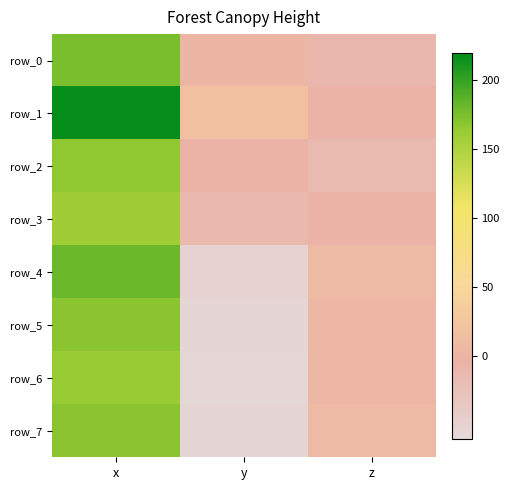

The row_1 series shows -4.2 at z. True or false?

True